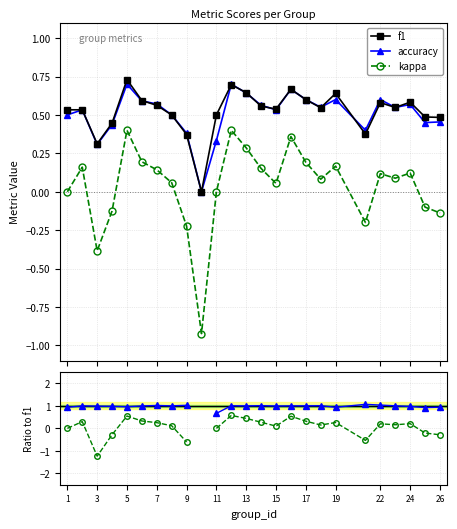

True or false: f1 has more than 1 interior local peaks.

True